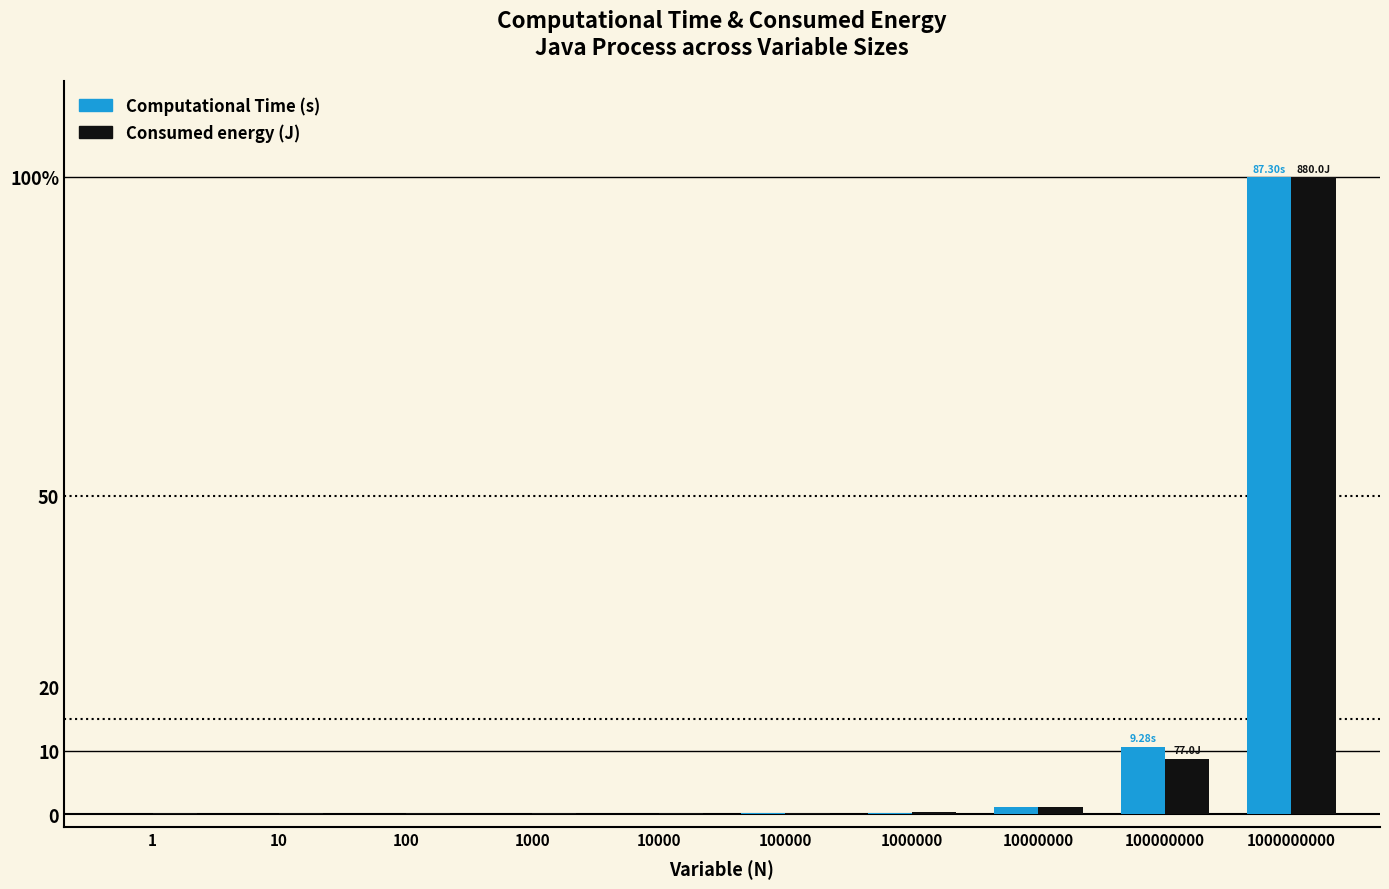

What are all the series names shown in the legend?

Computational Time (s), Consumed energy (J)